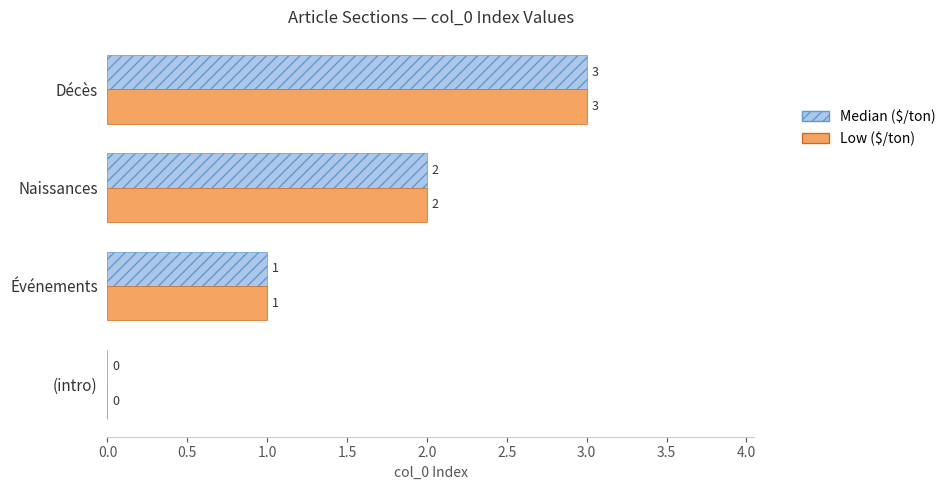

True or false: Median ($/ton) has a value of 3 at Naissances.

False